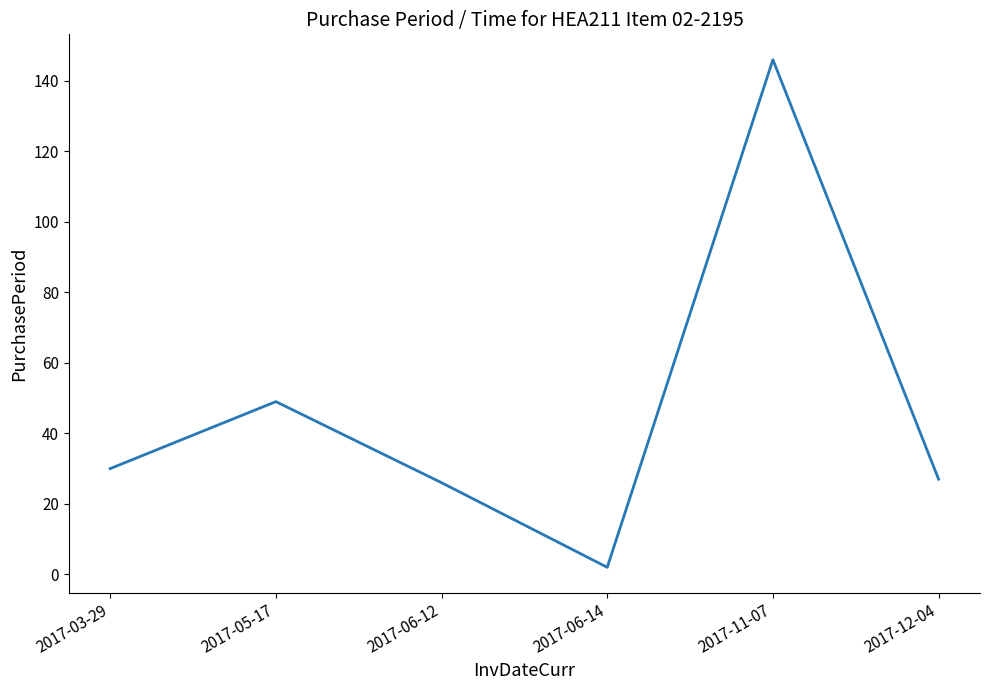

At which label is the value closest to 74?

2017-05-17